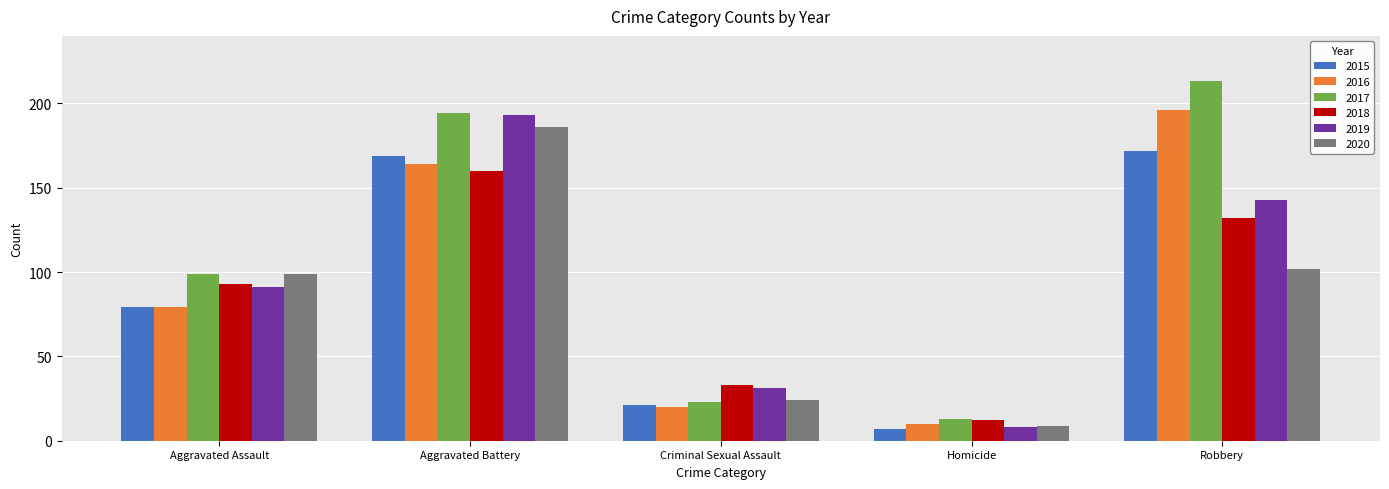

What is the average value of the 2019 series?

93